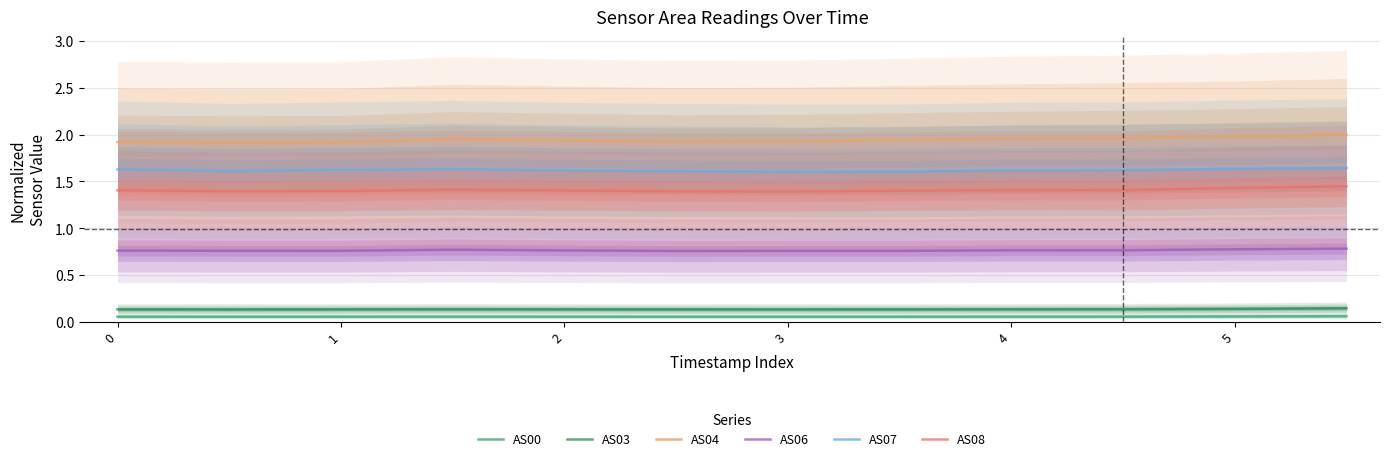

How many interior local peaks does the AS00 series have?

1